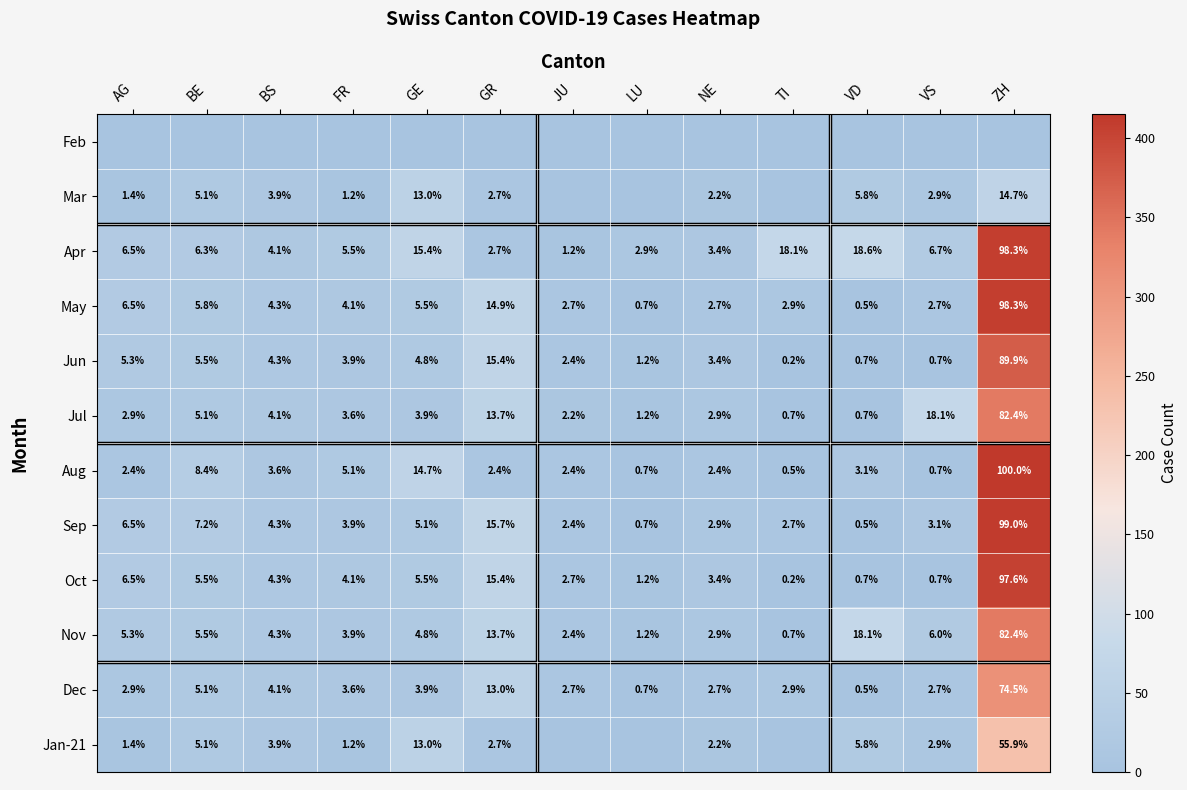

Read the Jul value at BS.

4.1